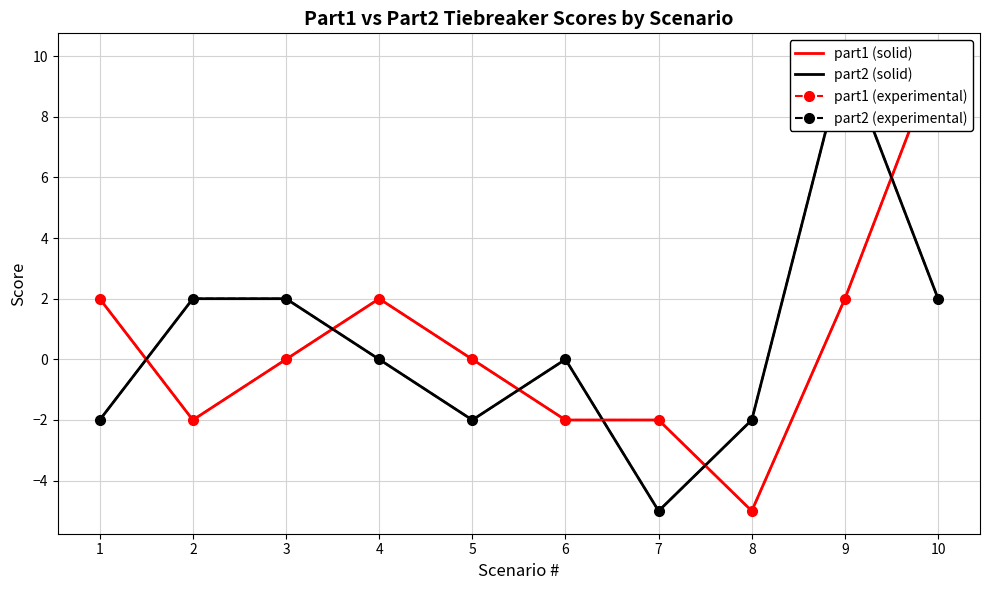

After their last crossing, which series has the higher values: part1 (solid) or part2 (solid)?

part1 (solid)